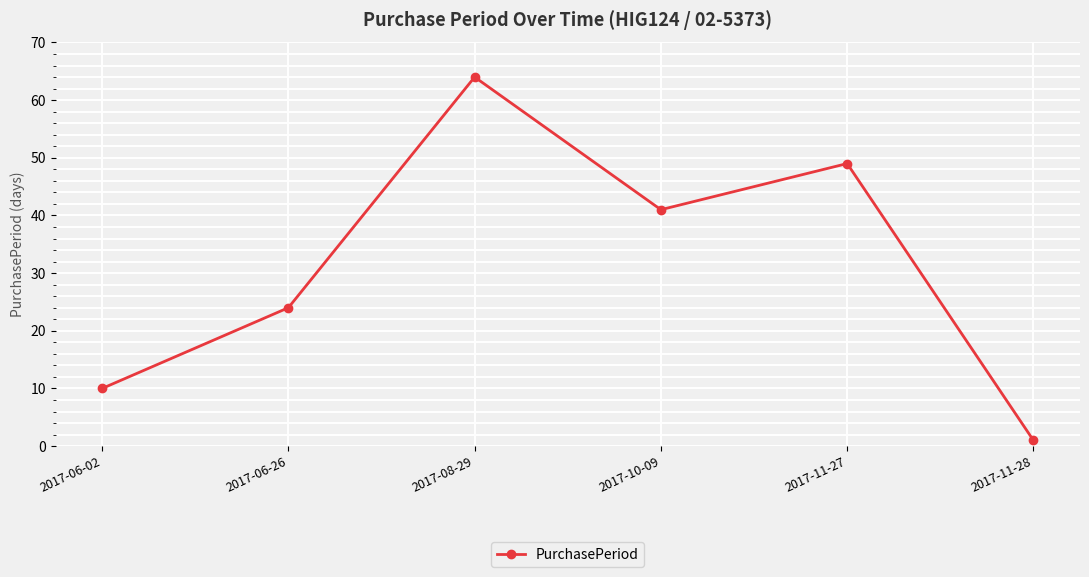

Where does the data first go above 41?

2017-08-29